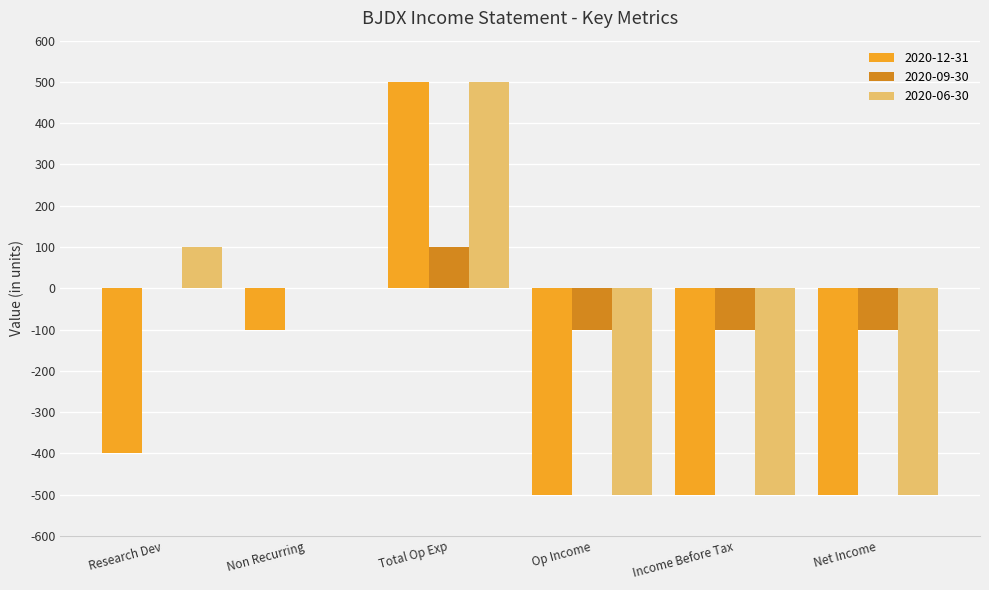

What is the sum of all 2020-12-31 values?

-1500